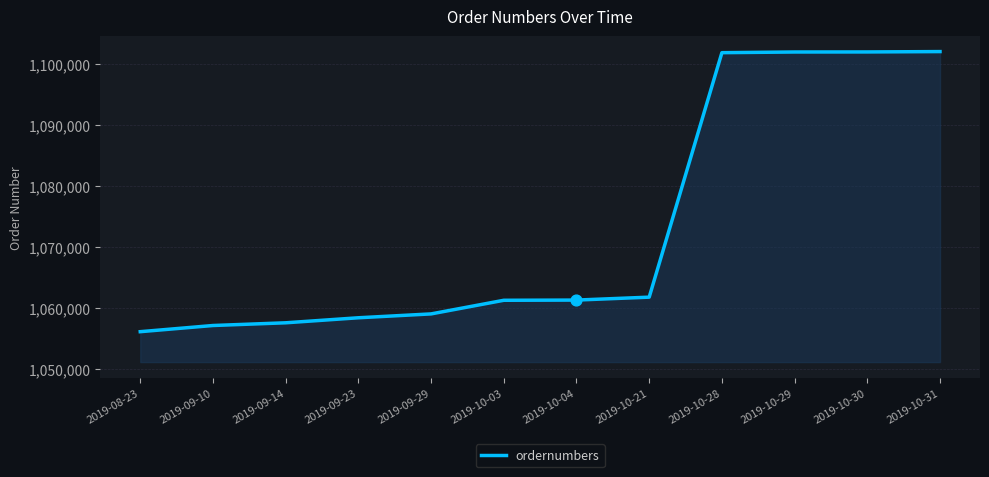

Approximately how many times larger is the value at 2019-09-14 compared to 2019-10-30?

1.0